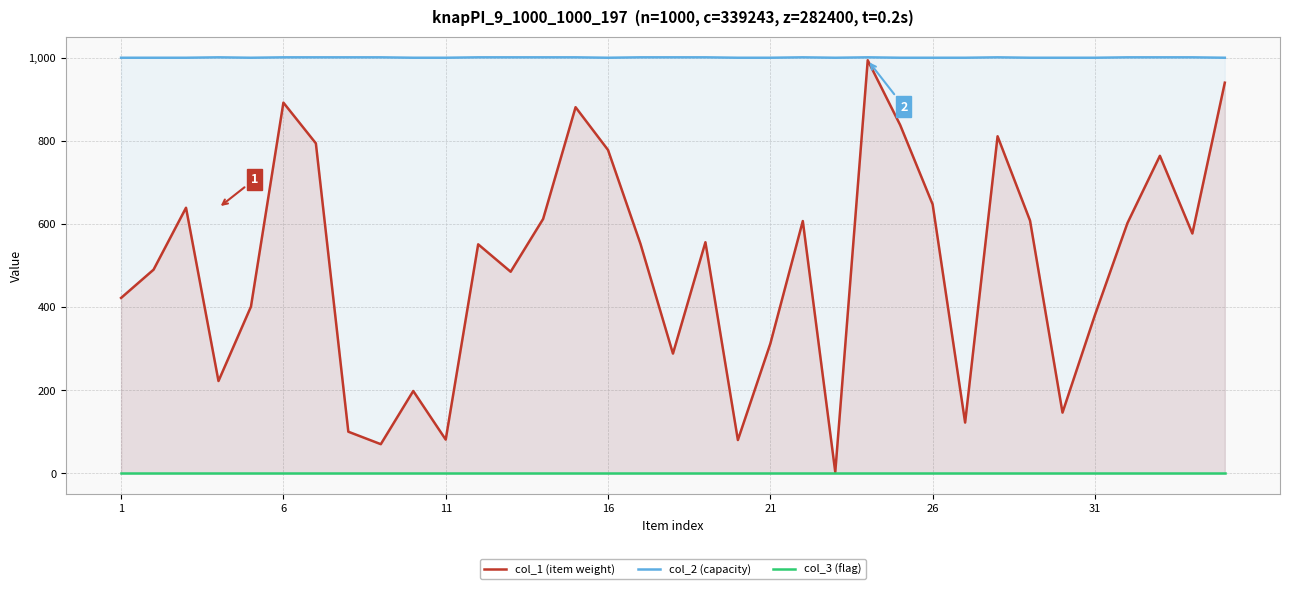

At which label is col_2 (capacity) closest to 1000?

1